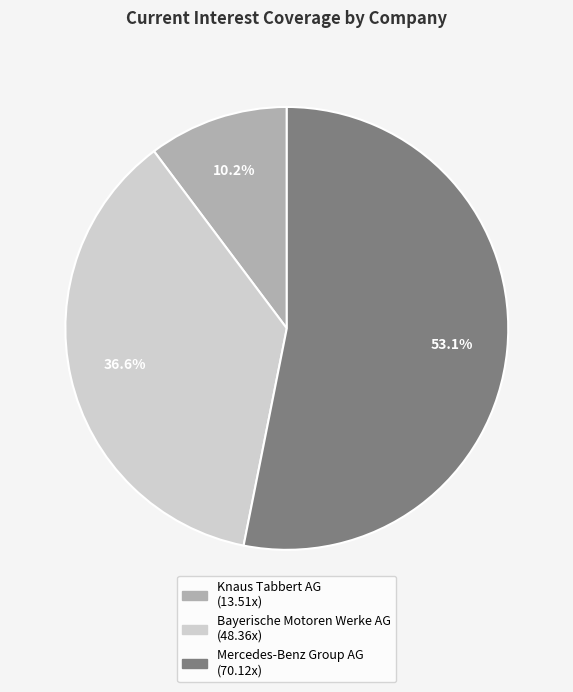

To the nearest percent, what portion does Bayerische Motoren Werke AG represent?

37%